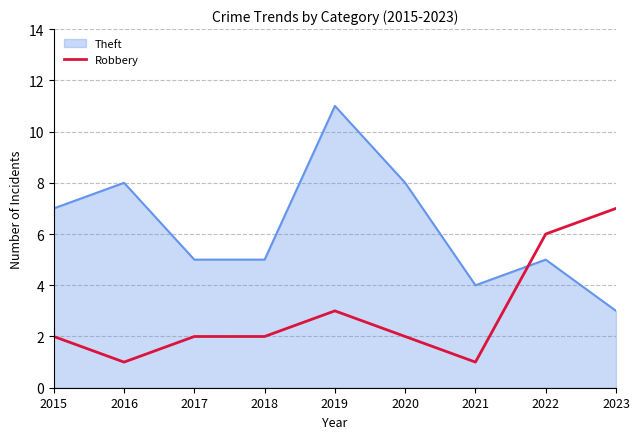

What value does the Robbery series have at 2023?

7